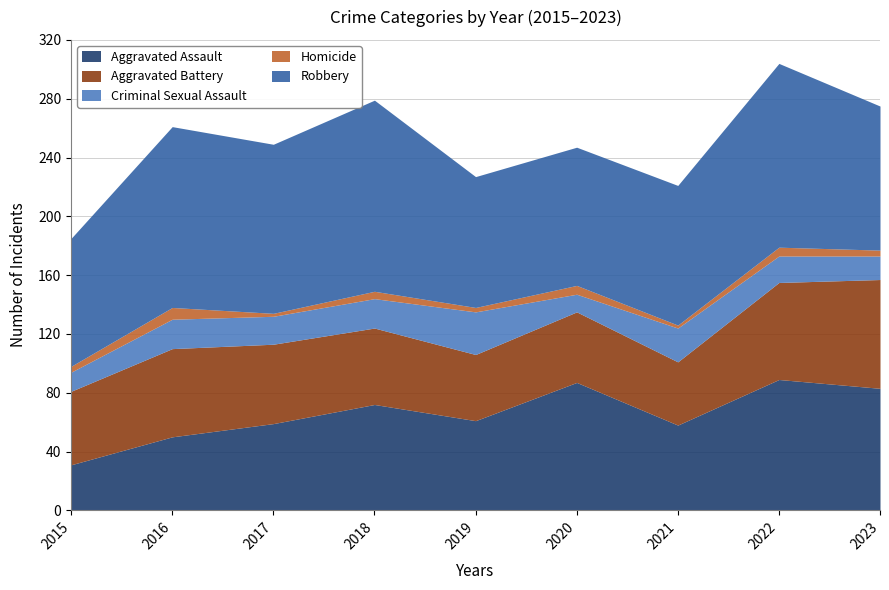

At how many categories does at least one series exceed 93?

7